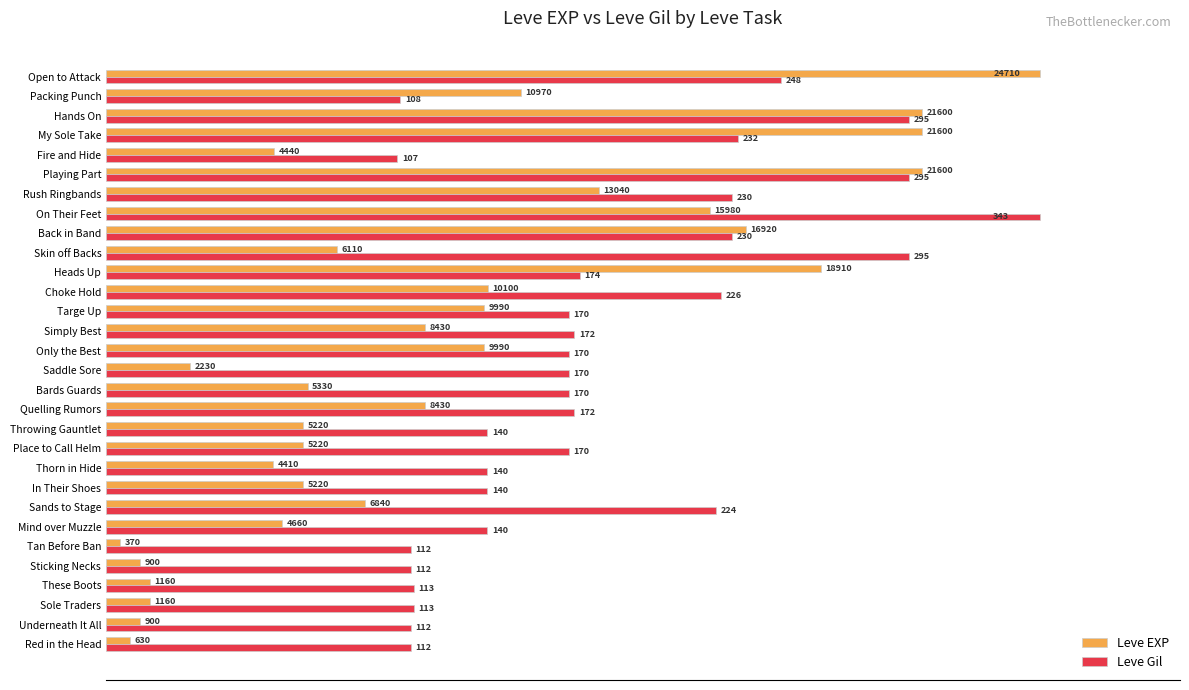

What are all the series names shown in the legend?

Leve EXP, Leve Gil